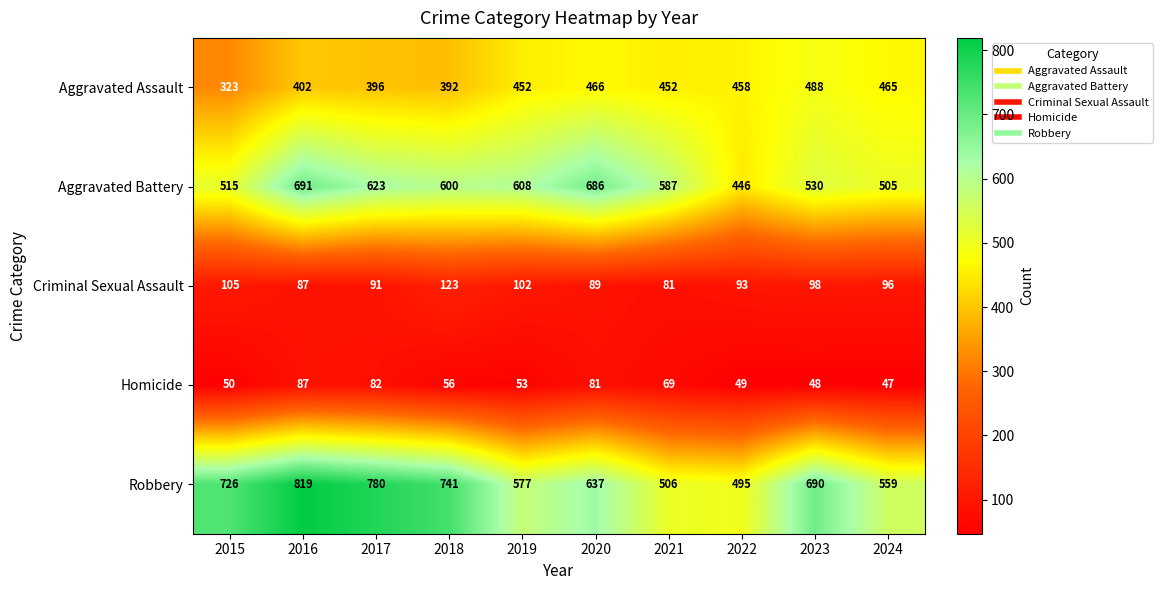

Which series changed the most between 2018 and 2019?

Robbery